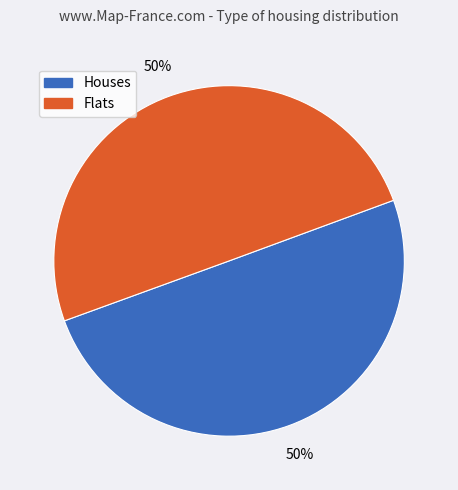

Count the number of slices in the pie.

2